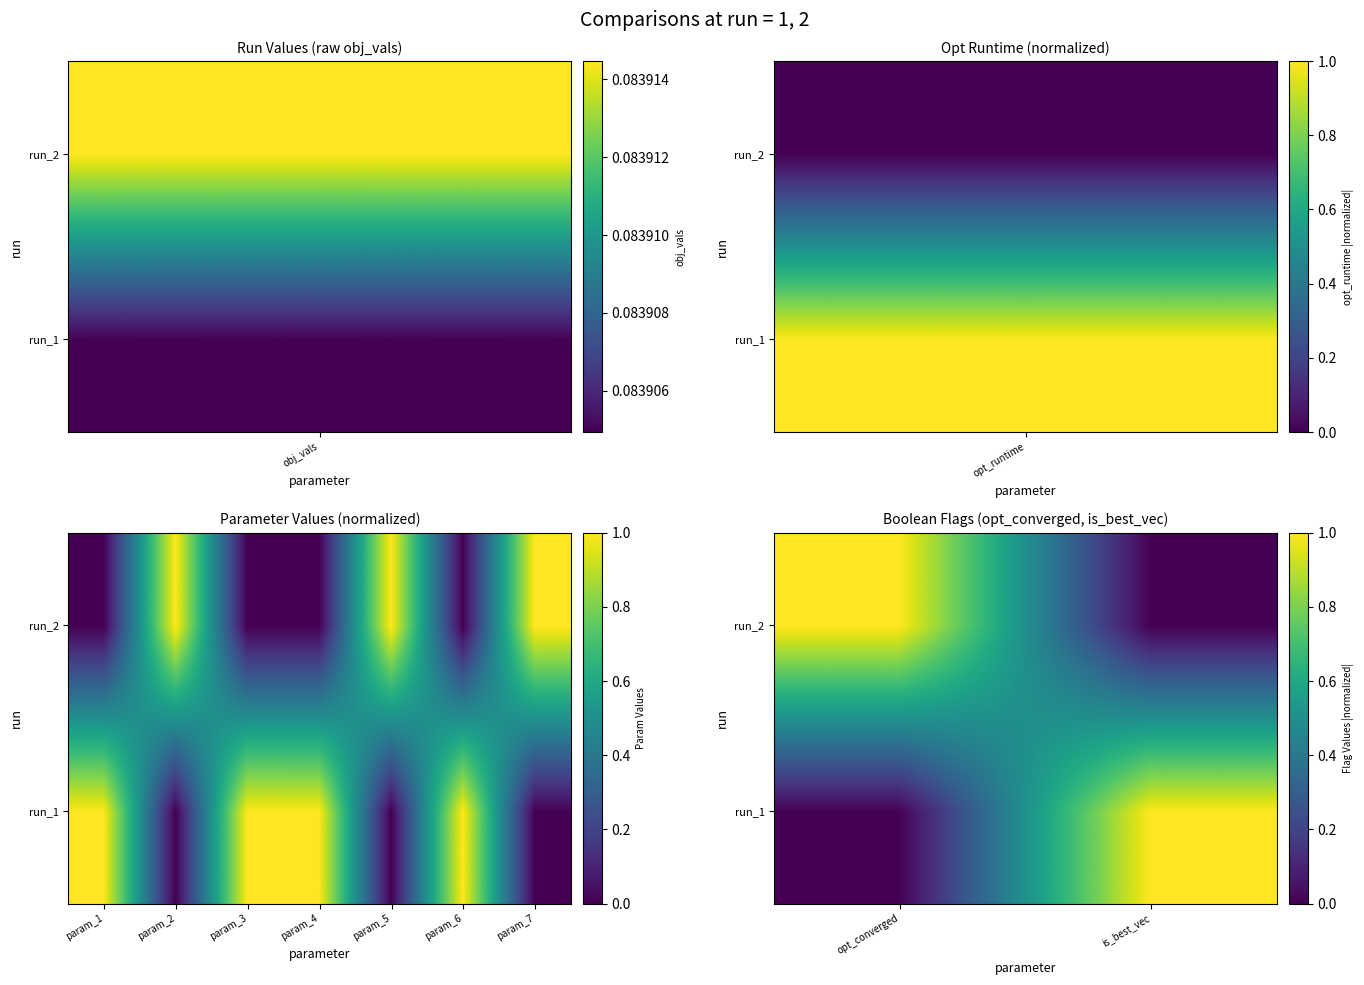

Count the number of categories in the chart.

2